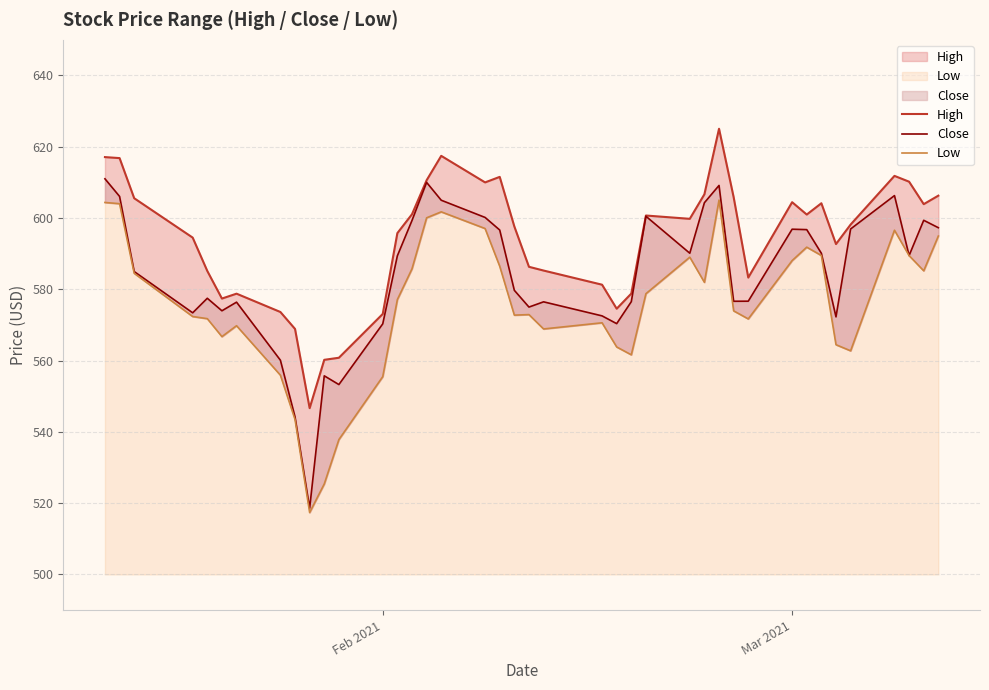

What are all the series names shown in the legend?

High, Close, Low